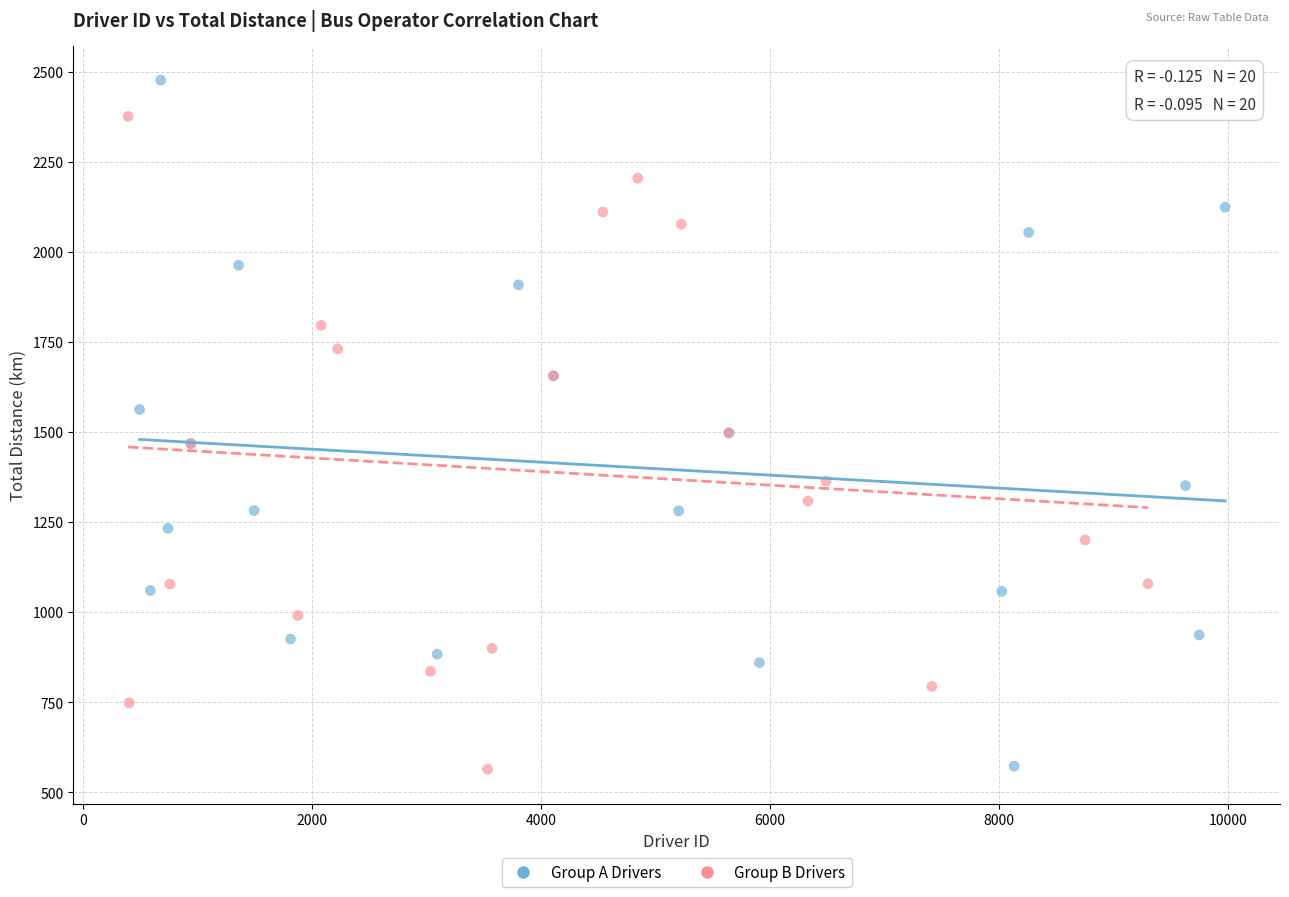

Which series reaches the maximum Y coordinate?

Group A Drivers